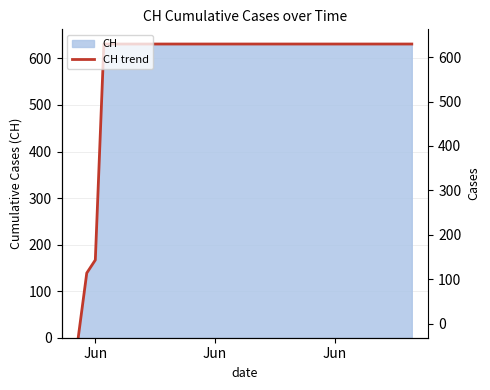

Where is the data nearest to the value 315?

Jun